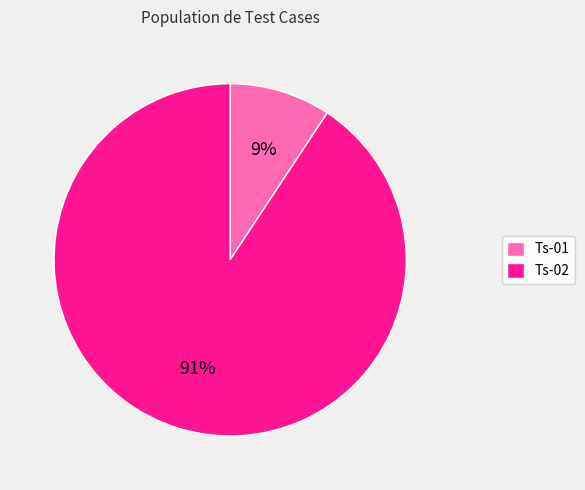

How many slices are in this pie chart?

2